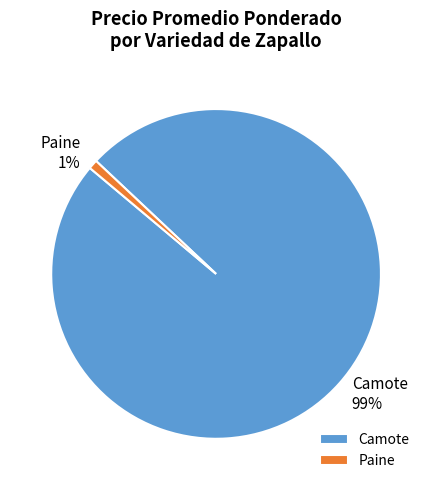

Is the sum of Camote and Paine greater than half?

Yes